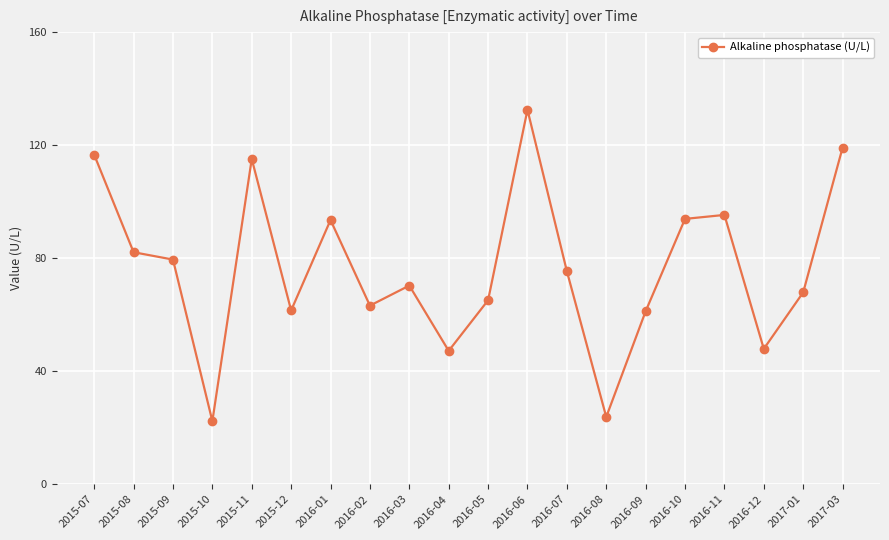

Is it true that the value at 2016-03 is 70.3?

True